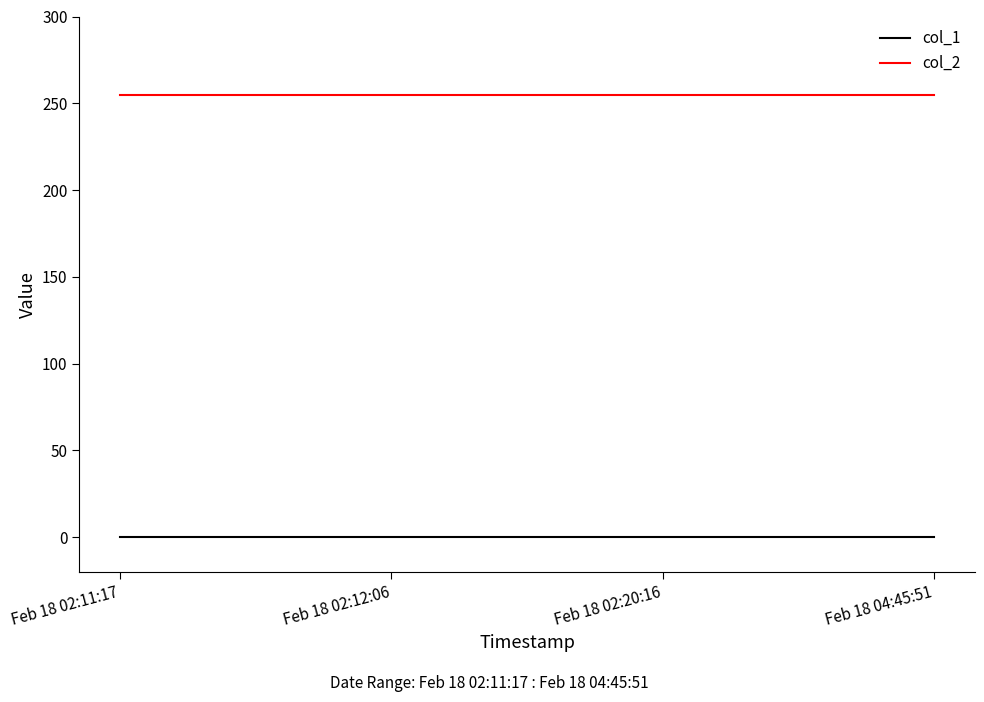

What is the greatest value displayed?

255